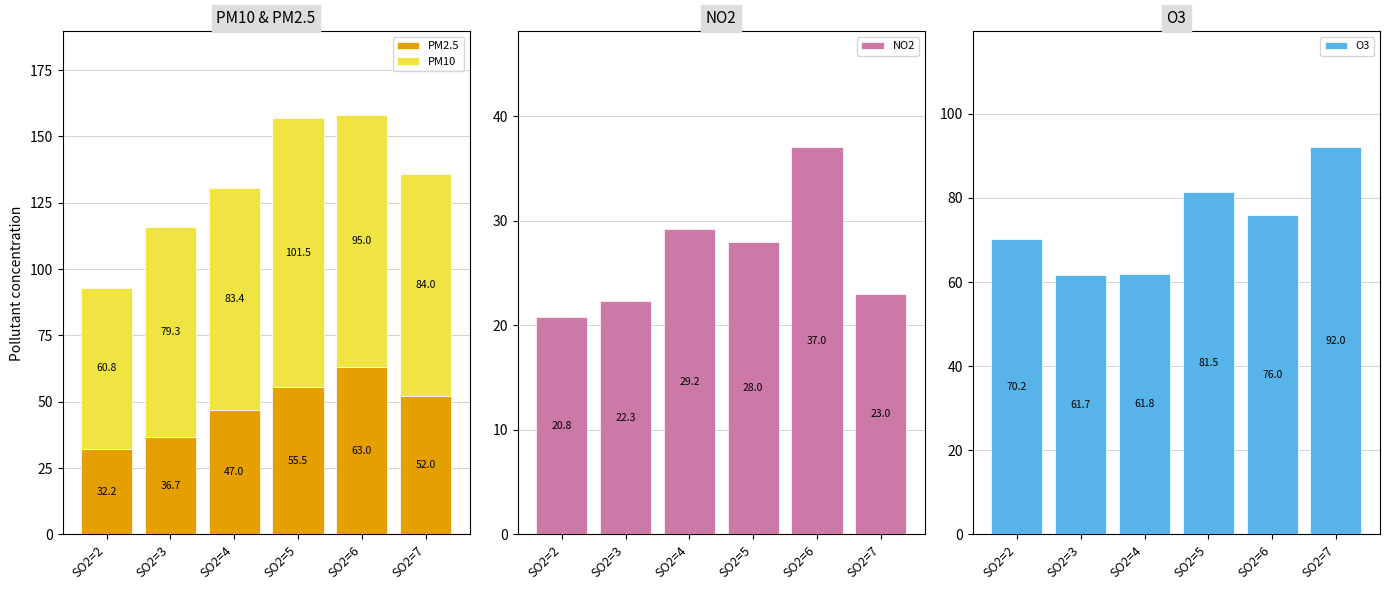

What is the spread (max minus min) of values at SO2=6?

58.0